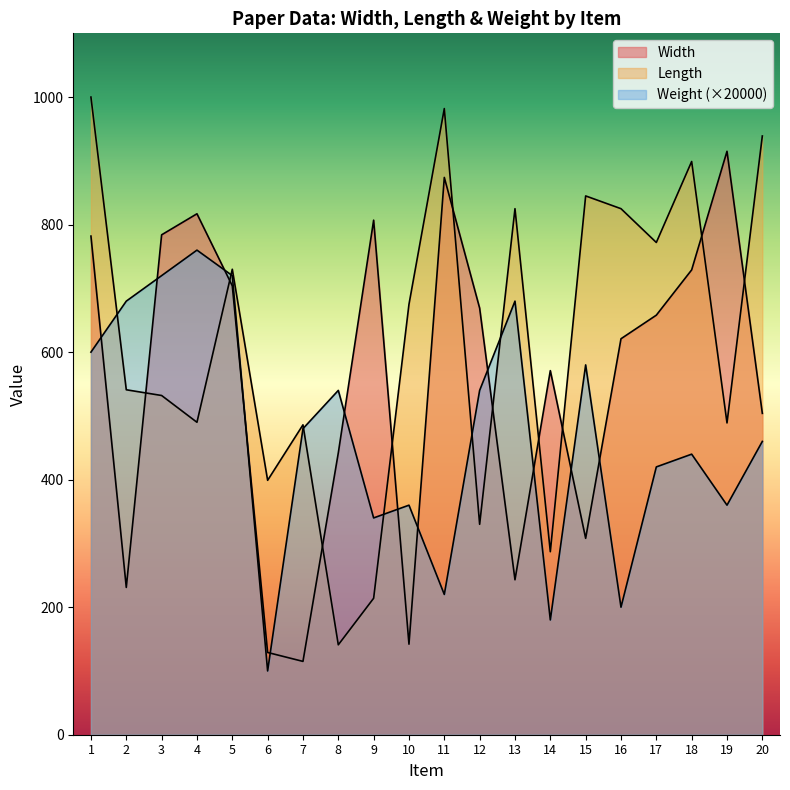

What is the difference between the Weight values at 20 and 5?

260